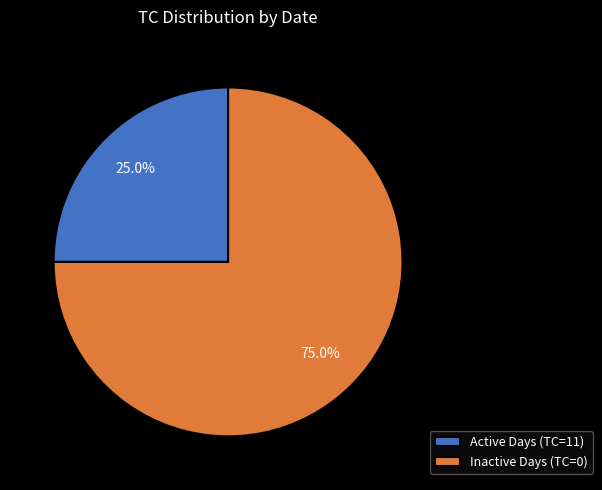

Rank the categories by value from lowest to highest.

Active Days (TC=11), Inactive Days (TC=0)